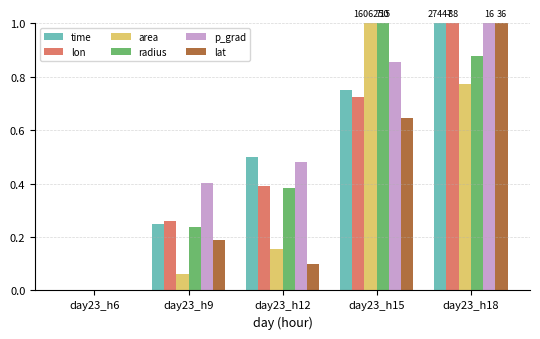

Are the bars horizontal?

No